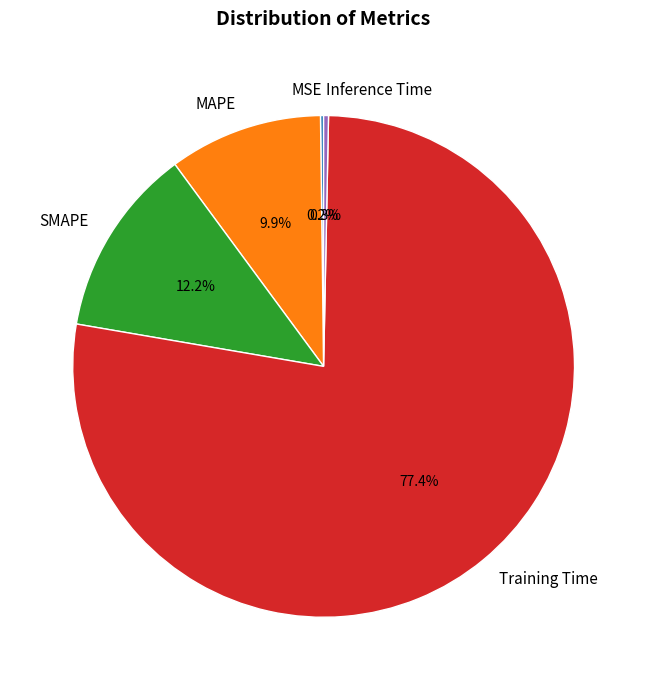

What percentage do Training Time and MAPE together represent?

87.3%